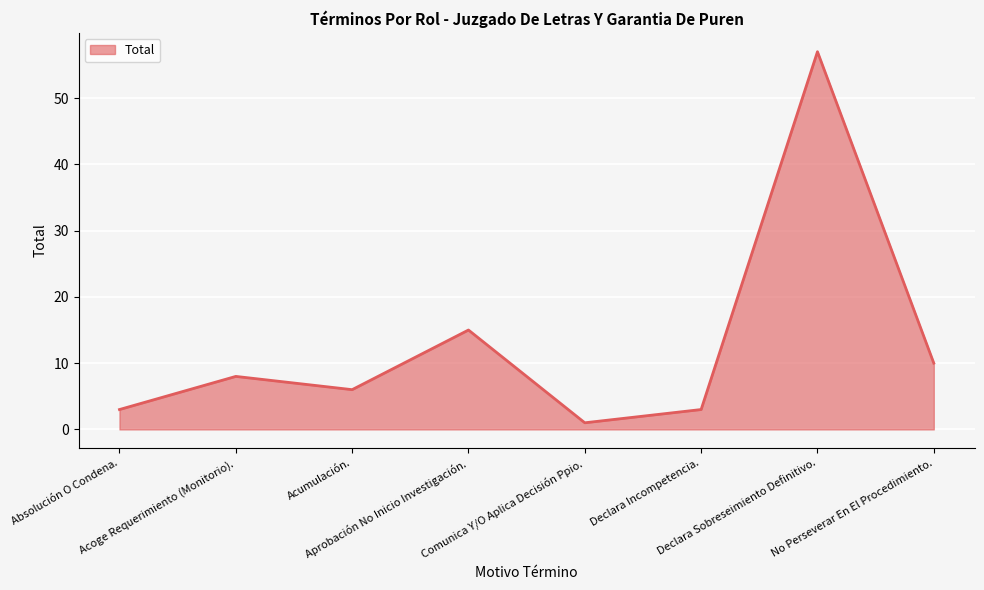

How many interior local valleys (lower than both neighbors) does the data have?

2